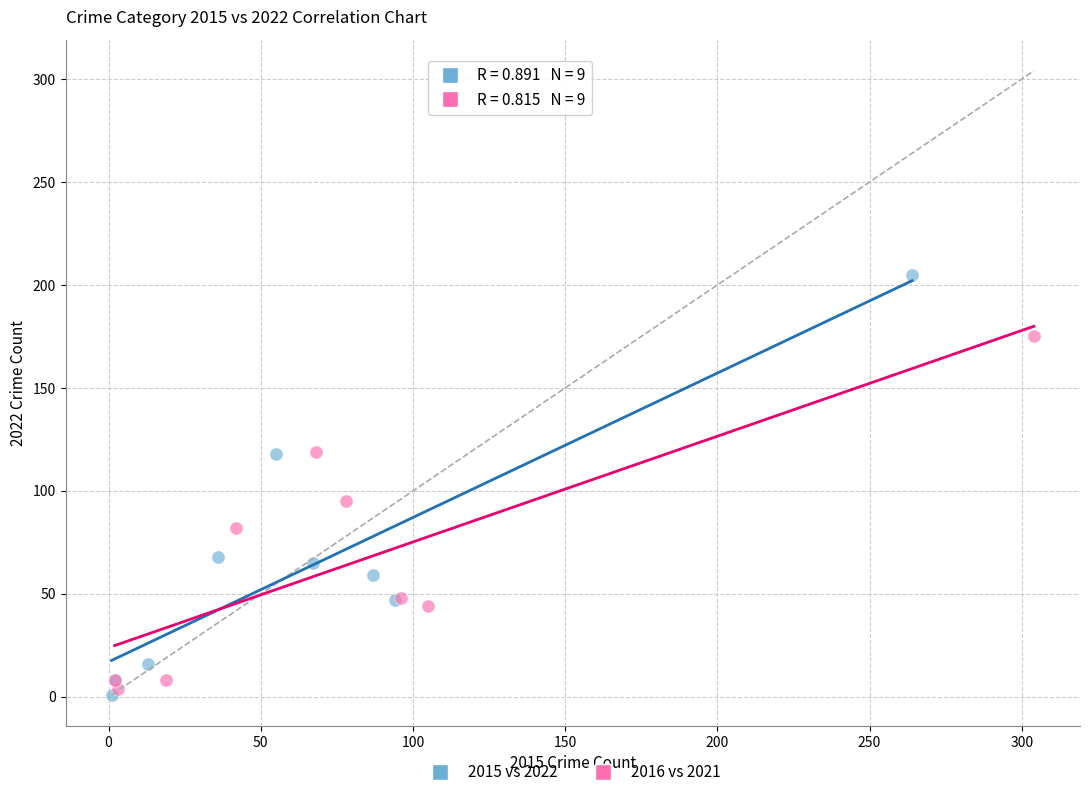

What are all the series names shown in the legend?

2015 vs 2022, 2016 vs 2021